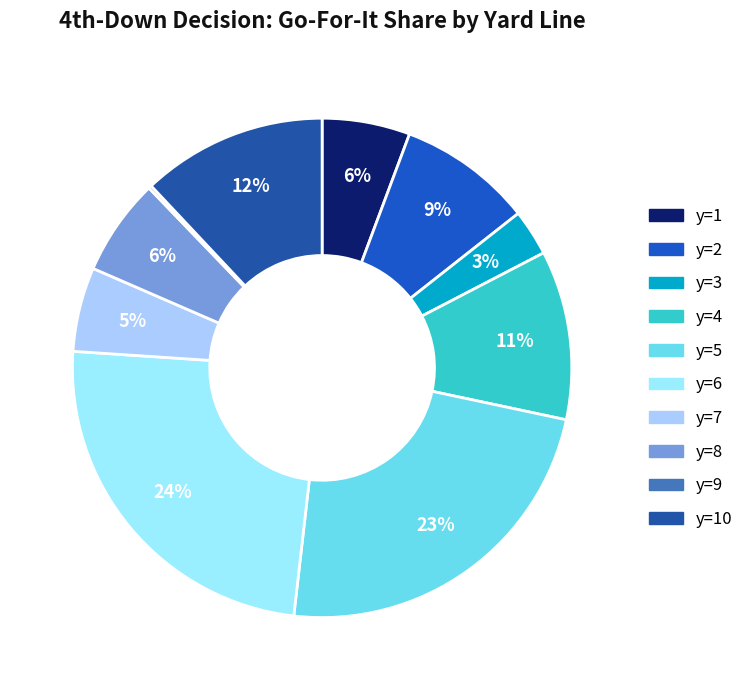

Count the number of slices in the pie.

10